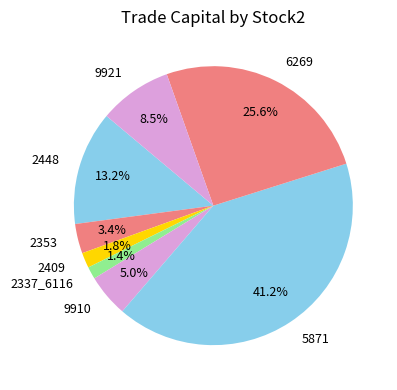

To the nearest percent, what is the difference between the 5871 and 9921 slice percentages?

33%